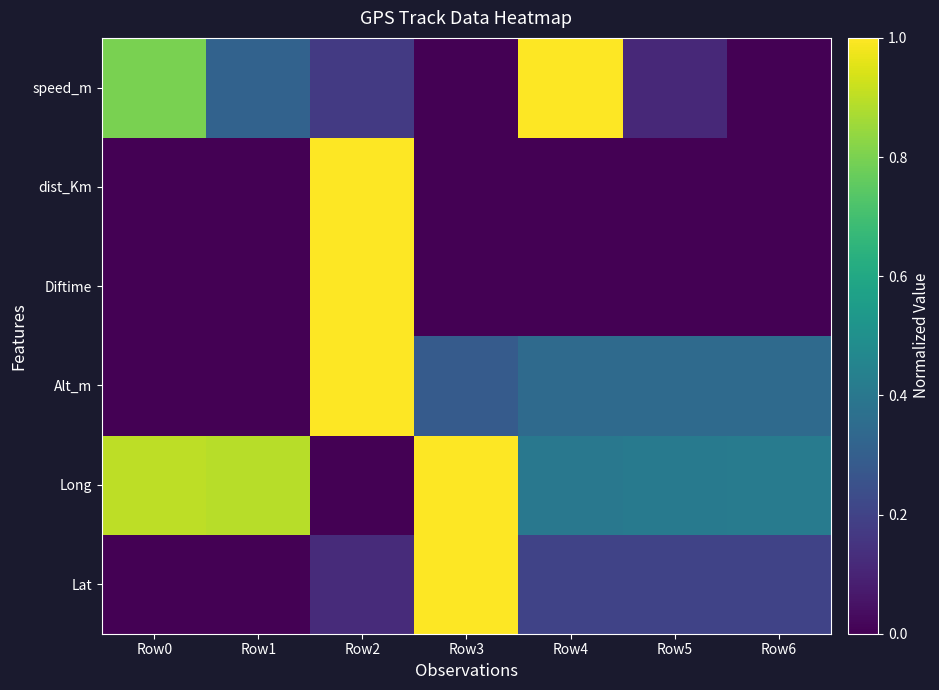

At which category is the sum across all series the highest?

Row2